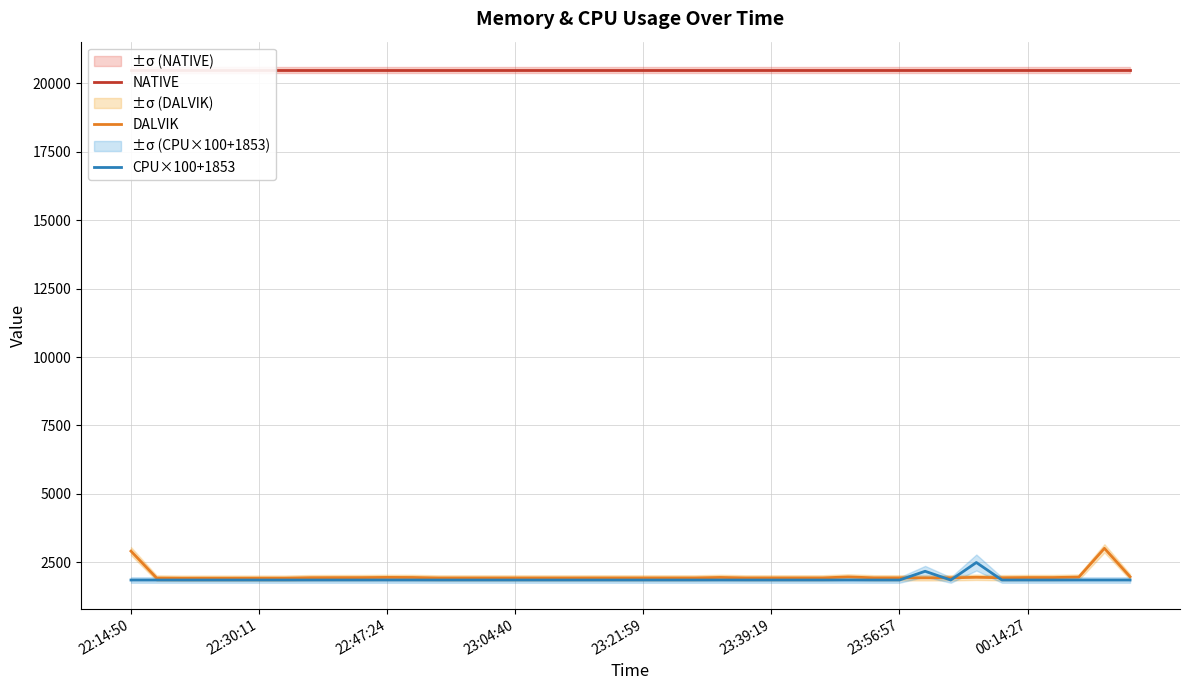

Where is the first local minimum for CPU×100+1853?

32